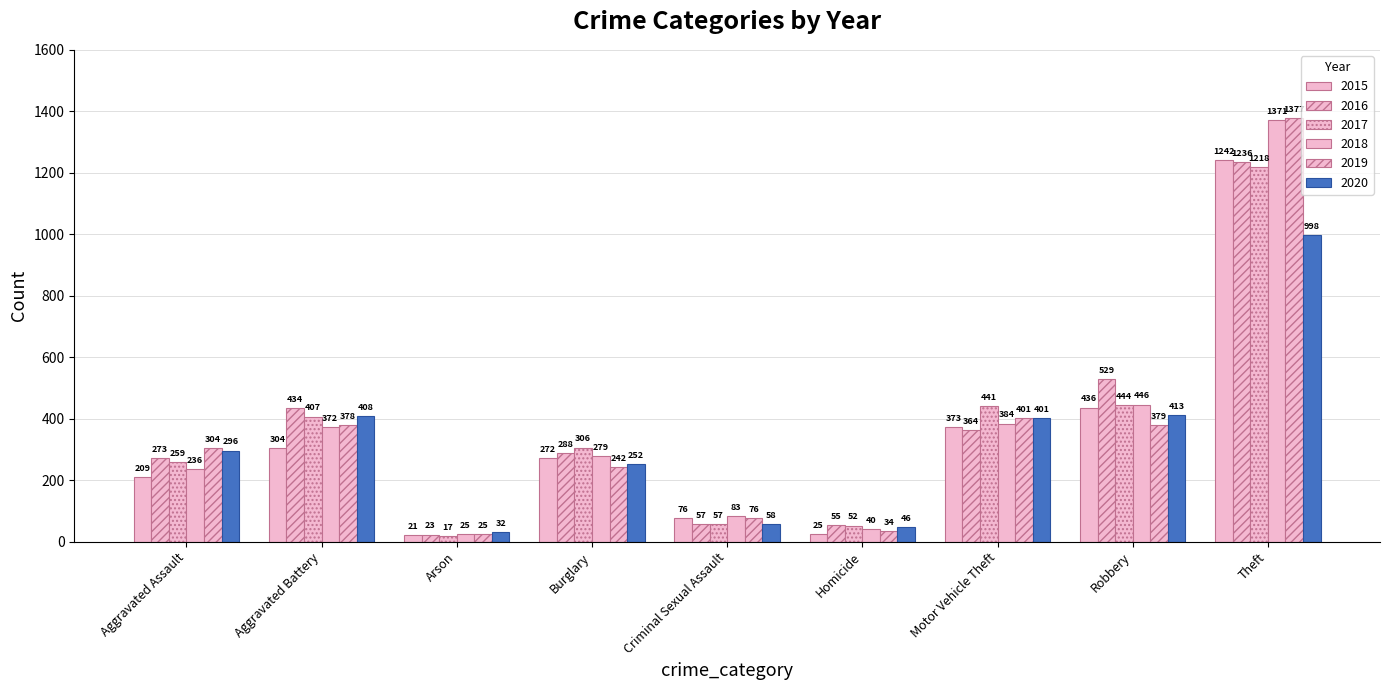

How many values in the 2016 series are below 288?

4